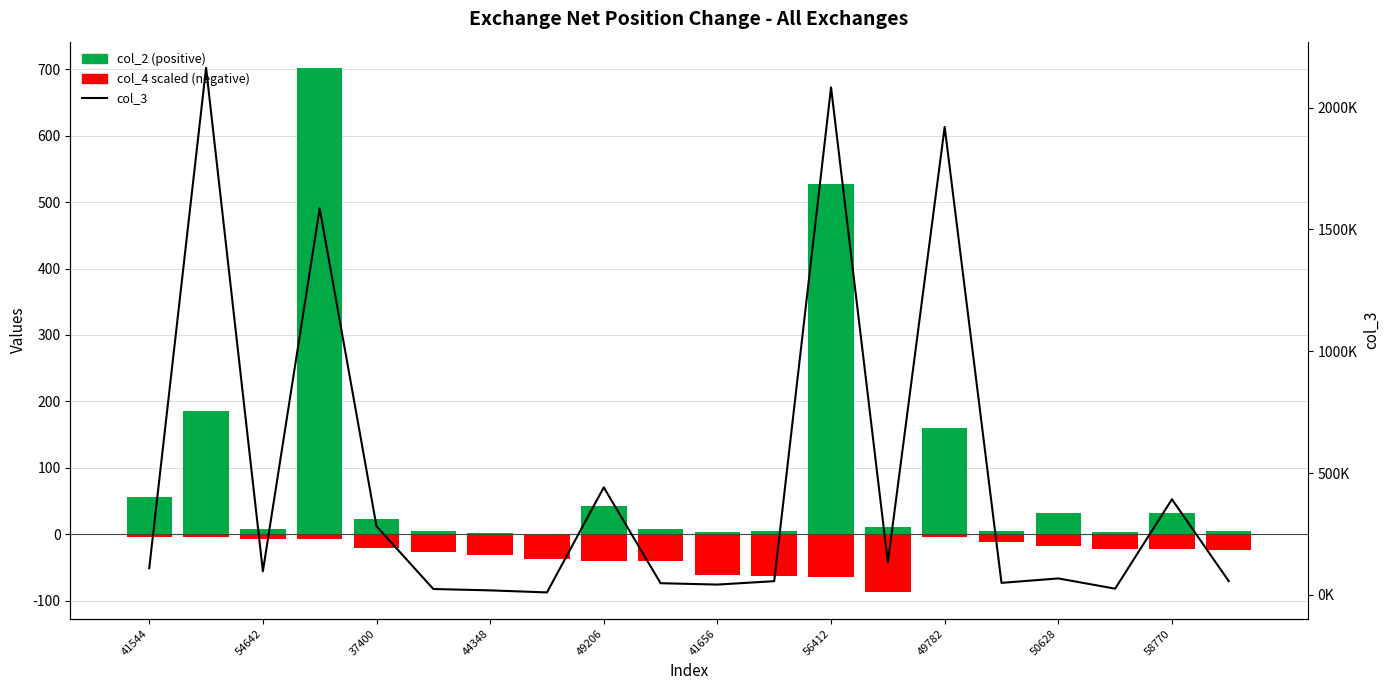

Is it true that col_2 (positive) equals 62.7 at 54642?

False